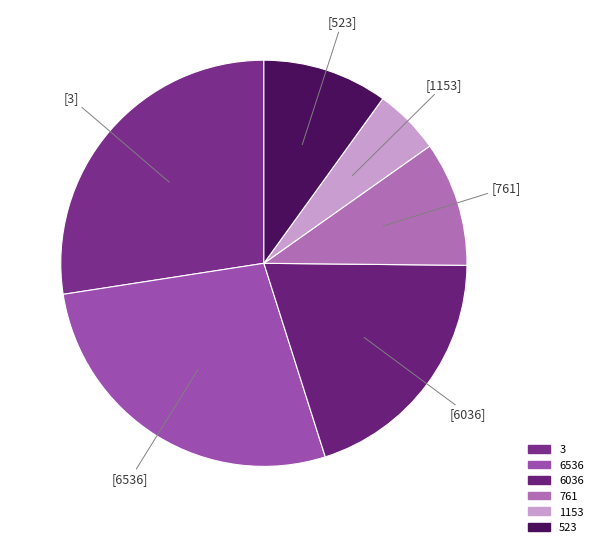

Combined, do 6036 and 6536 account for over 50%?

No